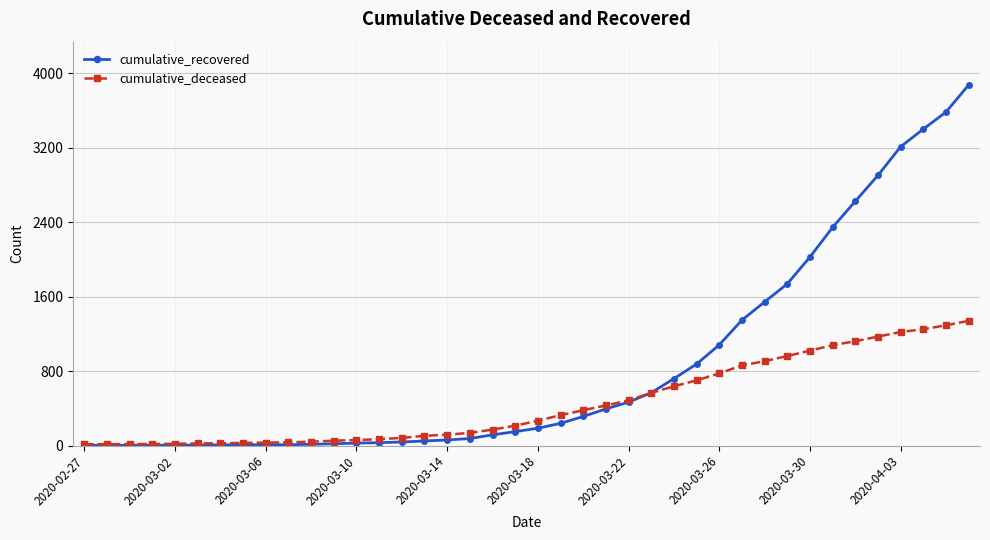

List the series in order of their overall mean, highest first.

cumulative_recovered, cumulative_deceased